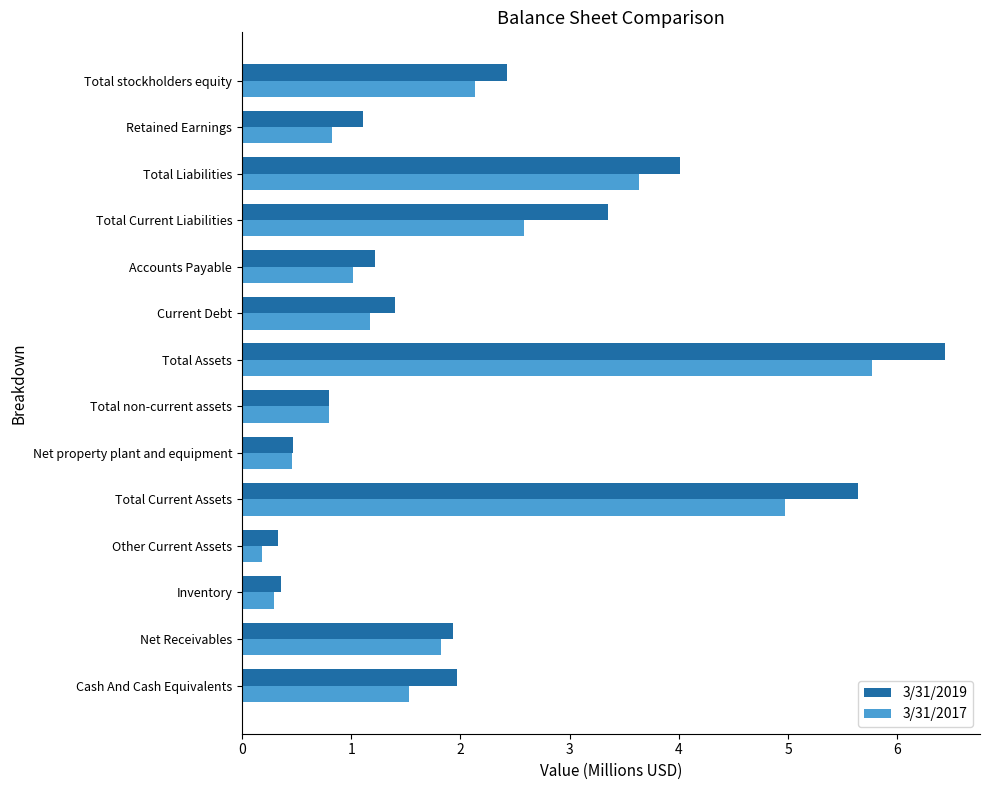

The value of 3/31/2019 at Total Liabilities is 1.5. True or false?

False